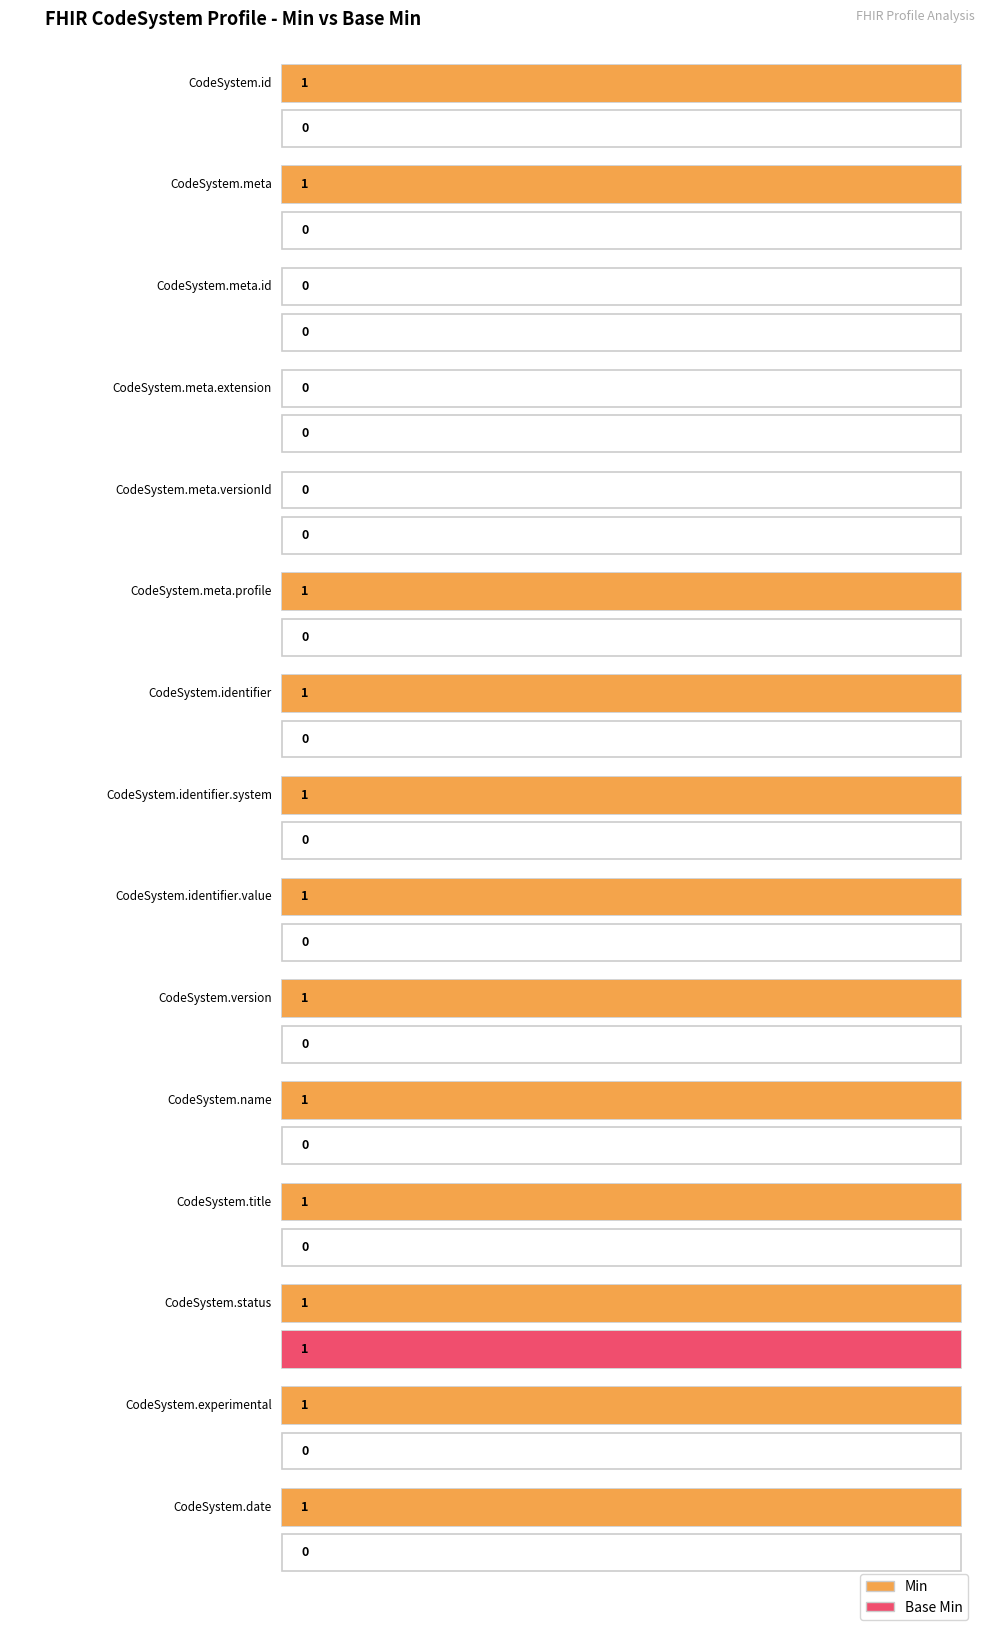

Reading left to right, list all the values displayed in this chart.

Min: 1	1	0	0	0	1	1	1	1	1	1	1	1	1	1
Base Min: 0	0	0	0	0	0	0	0	0	0	0	0	1	0	0